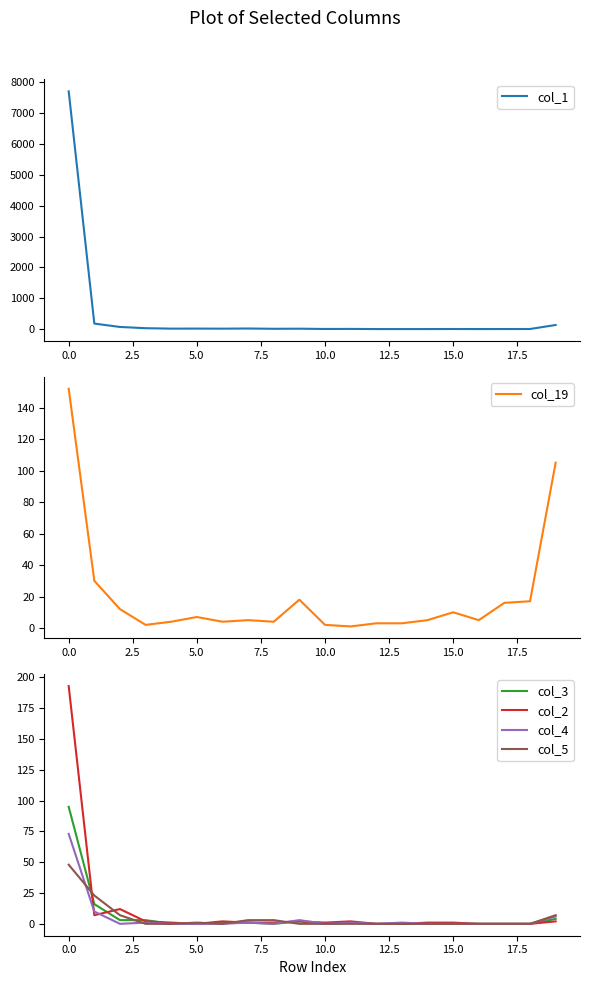

True or false: col_1 and col_3 cross at least once.

False